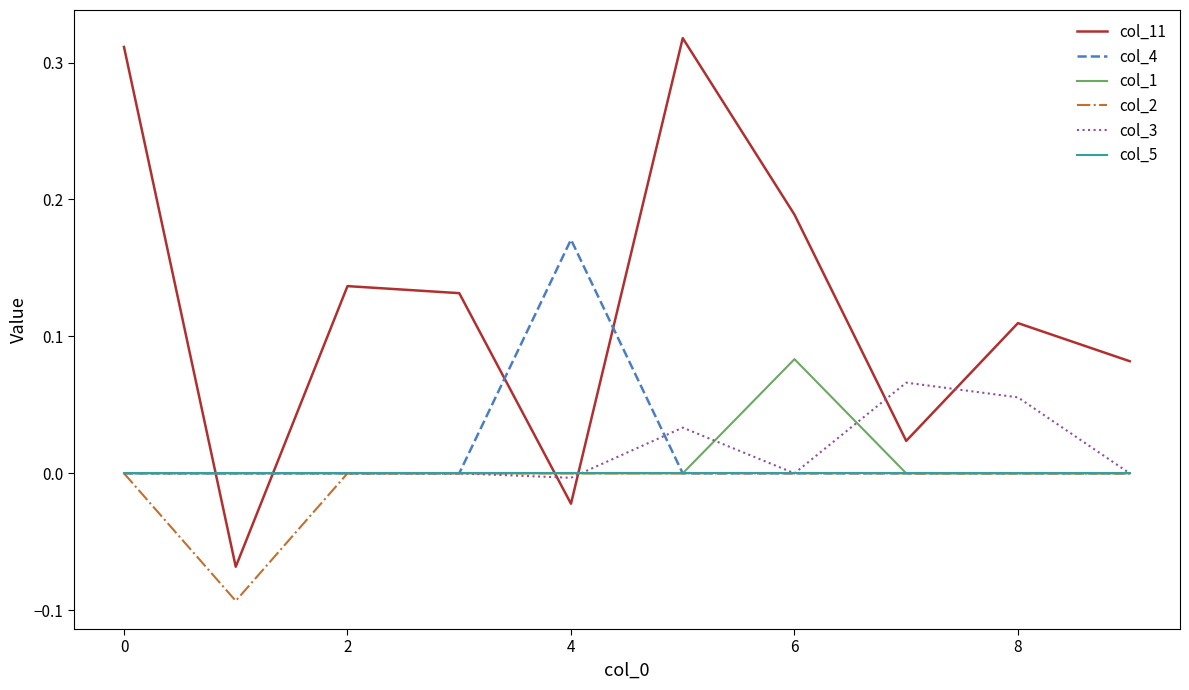

Which series ends up on top after the final intersection of col_5 and col_11?

col_11